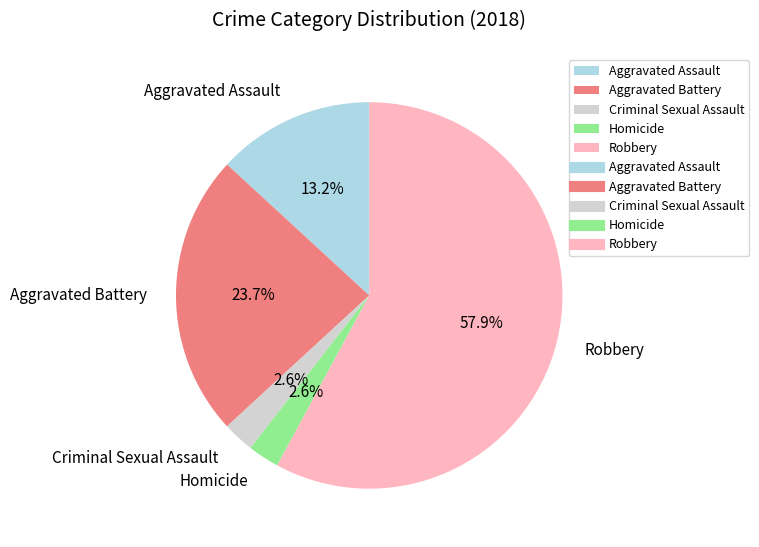

Do Aggravated Assault and Homicide together represent more than half of the pie?

No